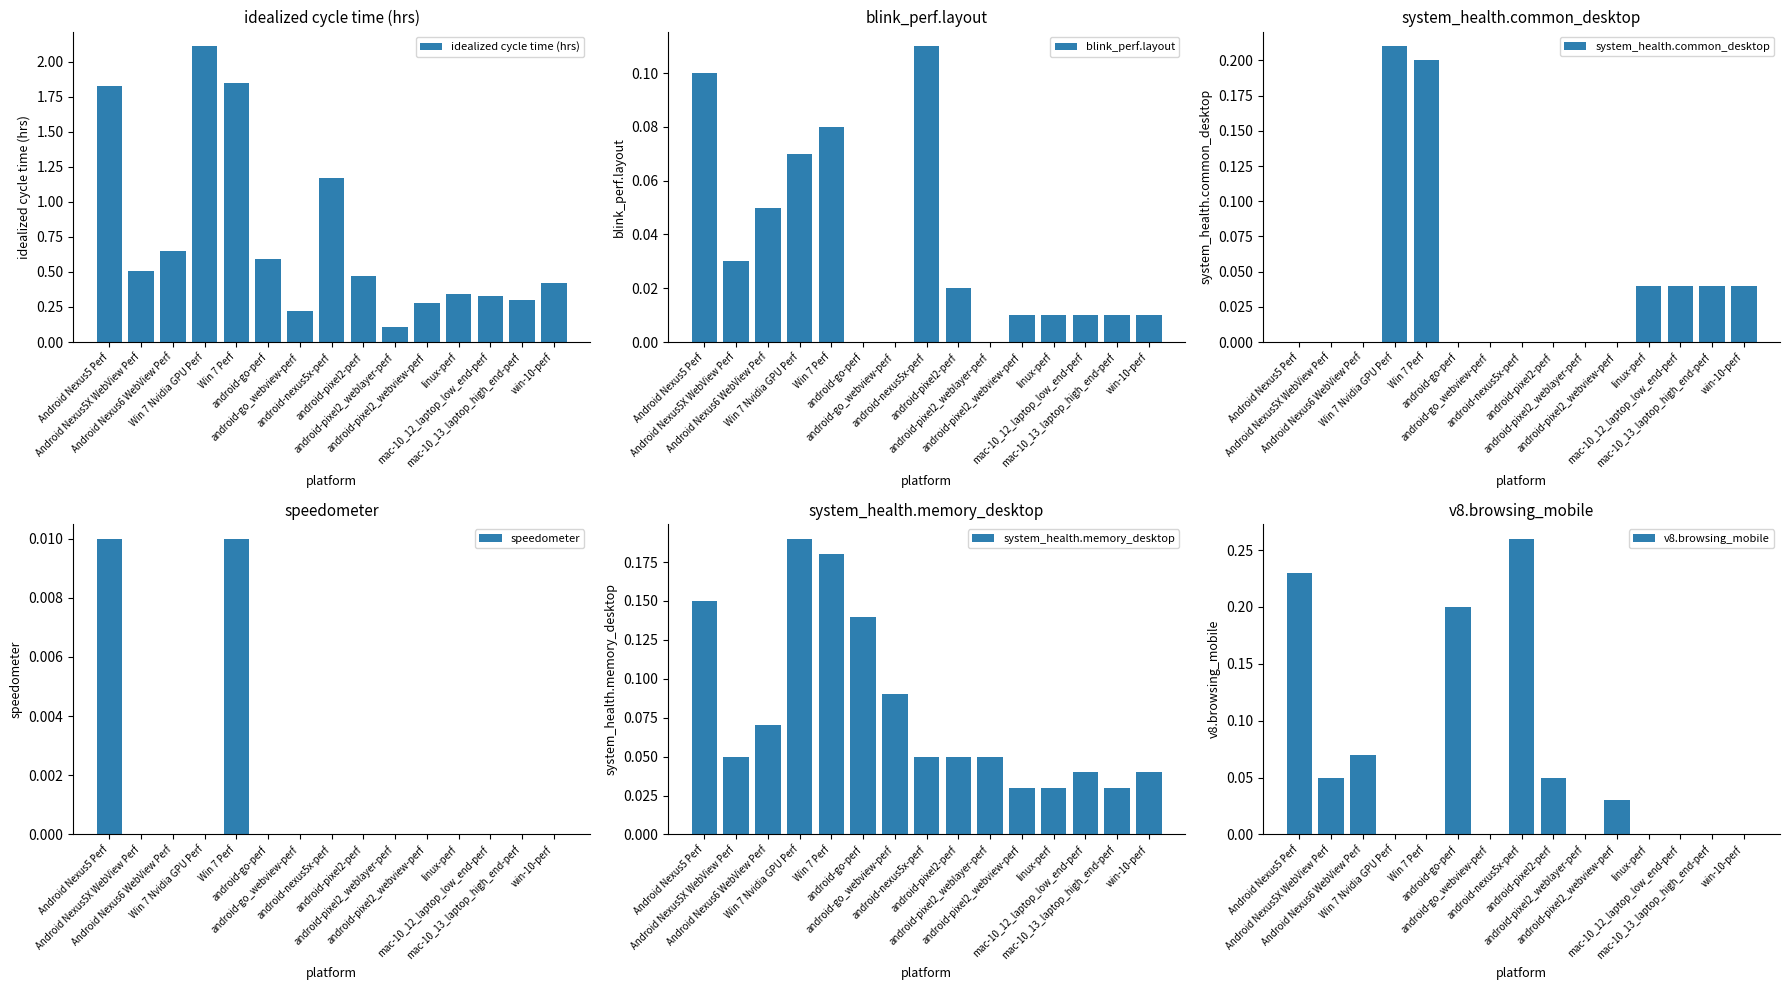

What is the average value of the idealized cycle time (hrs) series?

0.7